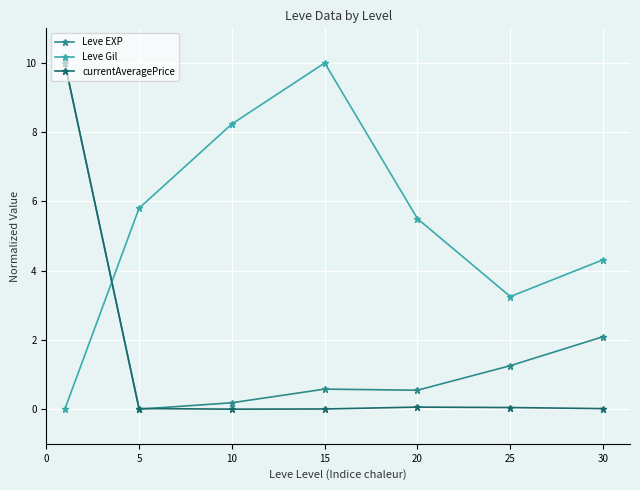

What is the maximum value for currentAveragePrice?

10.0